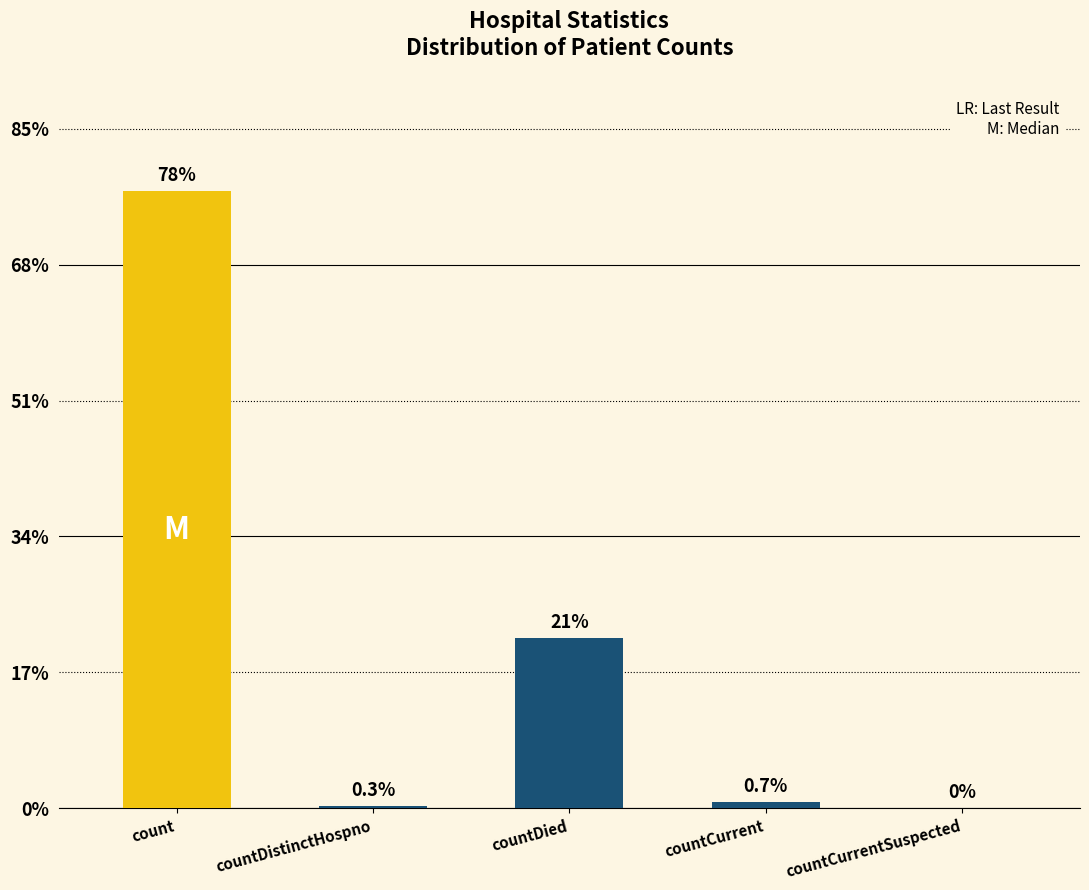

At which category does the chart reach its minimum across all series?

countCurrentSuspected